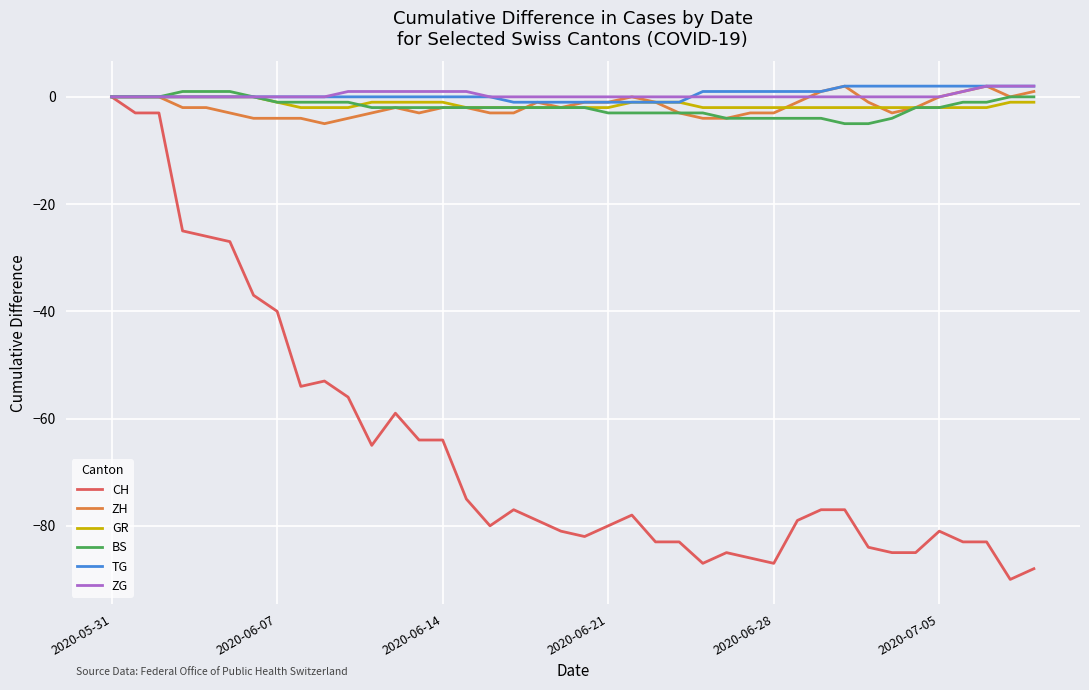

What is the lowest value of the ZH series?

-5